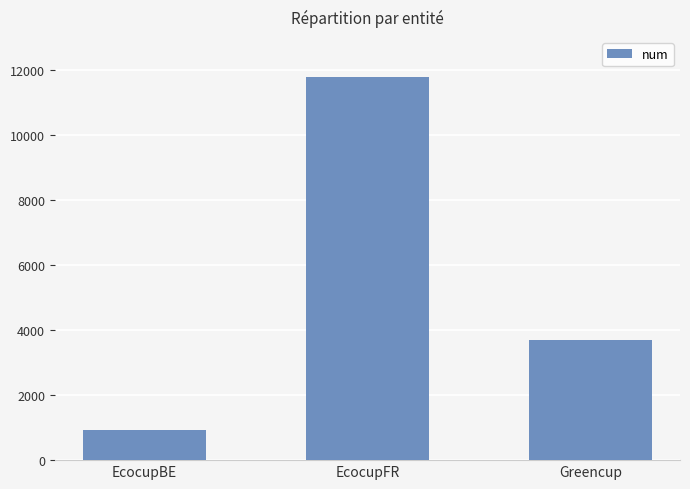

What is the sum of all values?

16374